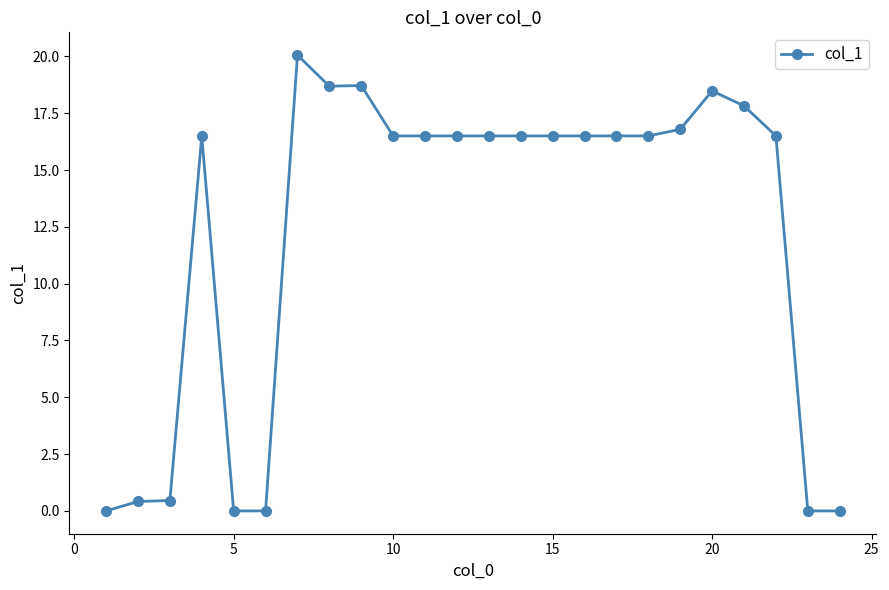

What is the sum of all values?

292.9